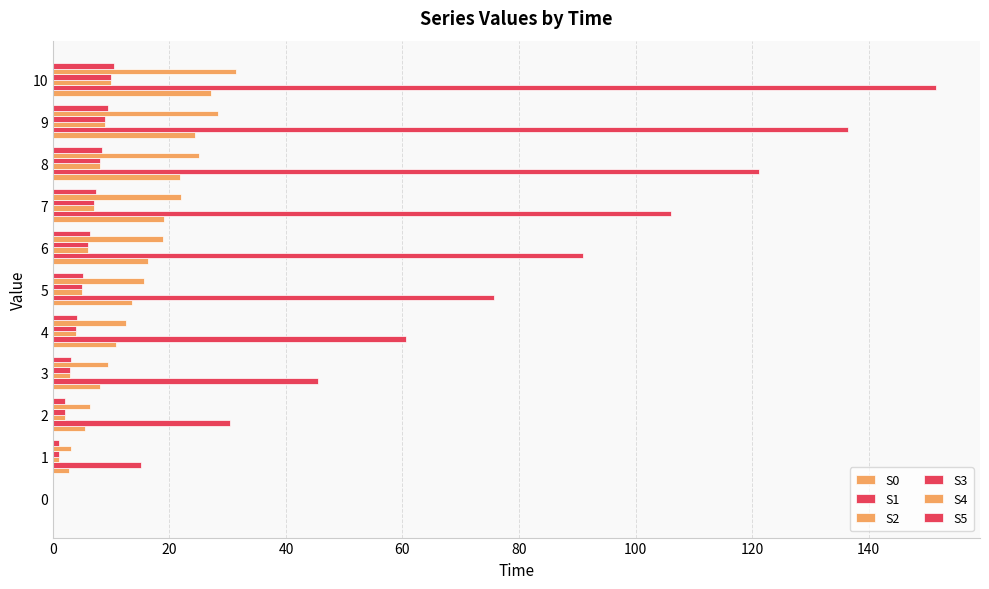

Count the number of data series in this chart.

6